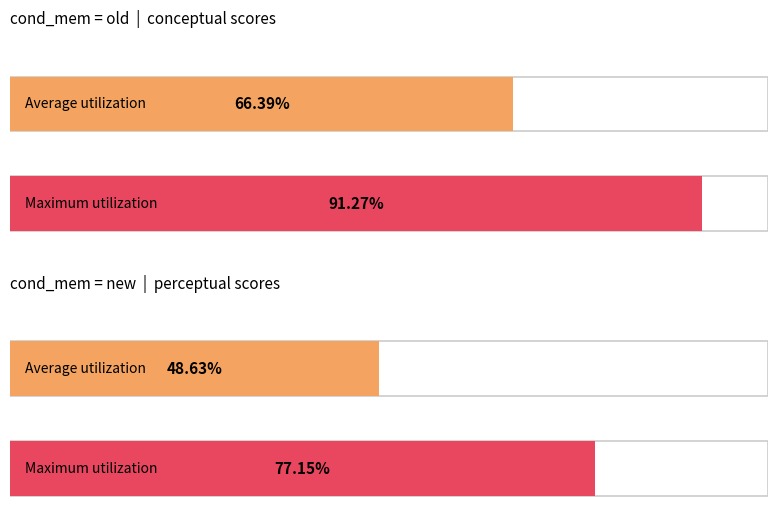

Rank the series by their maximum value, from highest to lowest.

old, new